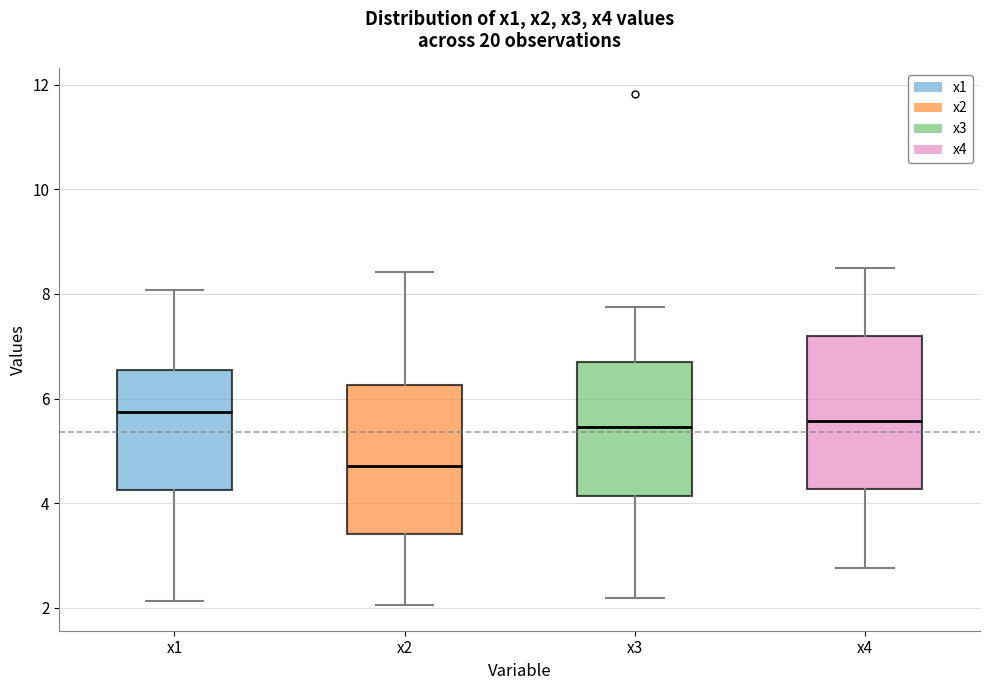

Reading left to right, transcribe this box plot: for each box, give where its median line is, the range the box spans, and where its two whiskers end, as read against the y-axis. The values are not printed on the chart, so give them approximately, as read against the axis.

x1: median 5.8, box 4.2 to 6.6, whiskers 2.2 to 8.0
x2: median 4.8, box 3.4 to 6.2, whiskers 2.0 to 8.4
x3: median 5.4, box 4.2 to 6.8, whiskers 2.2 to 7.8
x4: median 5.6, box 4.2 to 7.2, whiskers 2.8 to 8.4